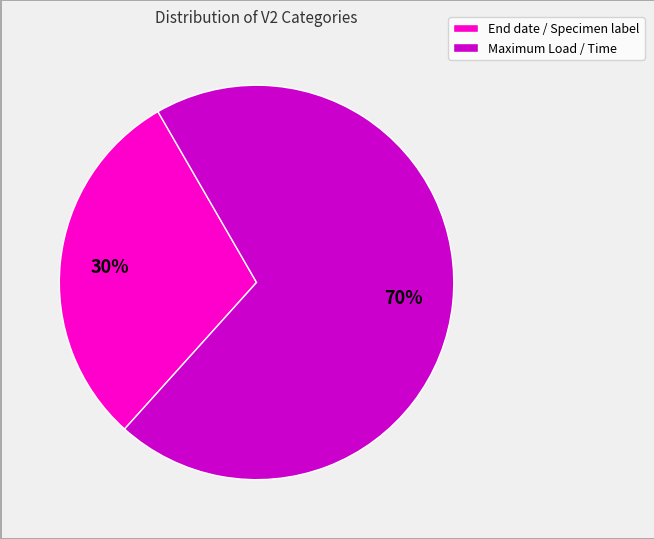

To the nearest percent, what is the average slice percentage?

50%